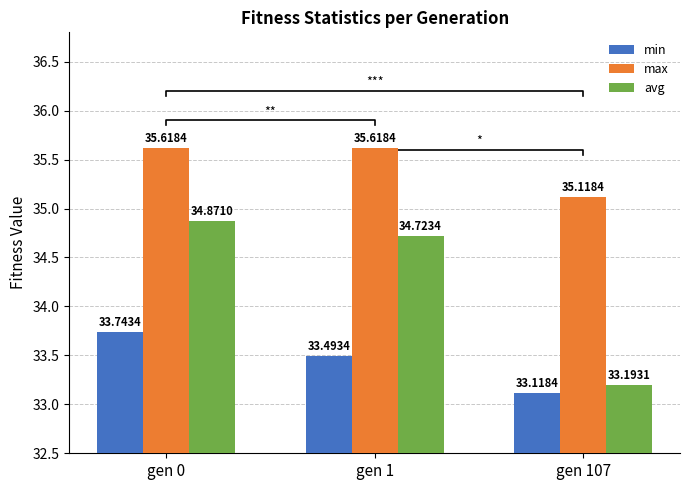

The min series shows 33.5 at gen 1. True or false?

True